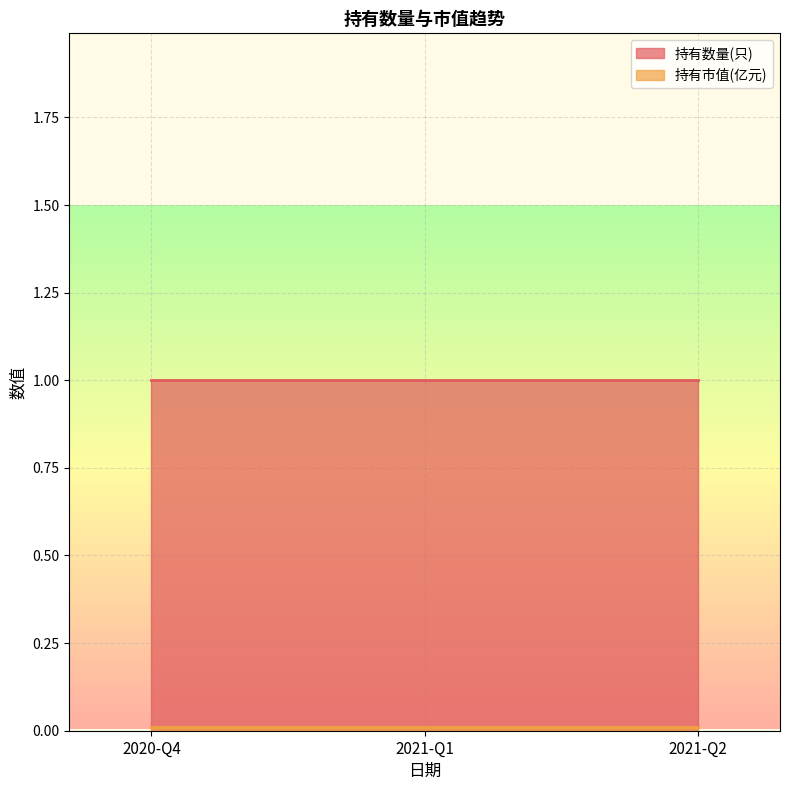

At how many categories does at least one series exceed 0?

3